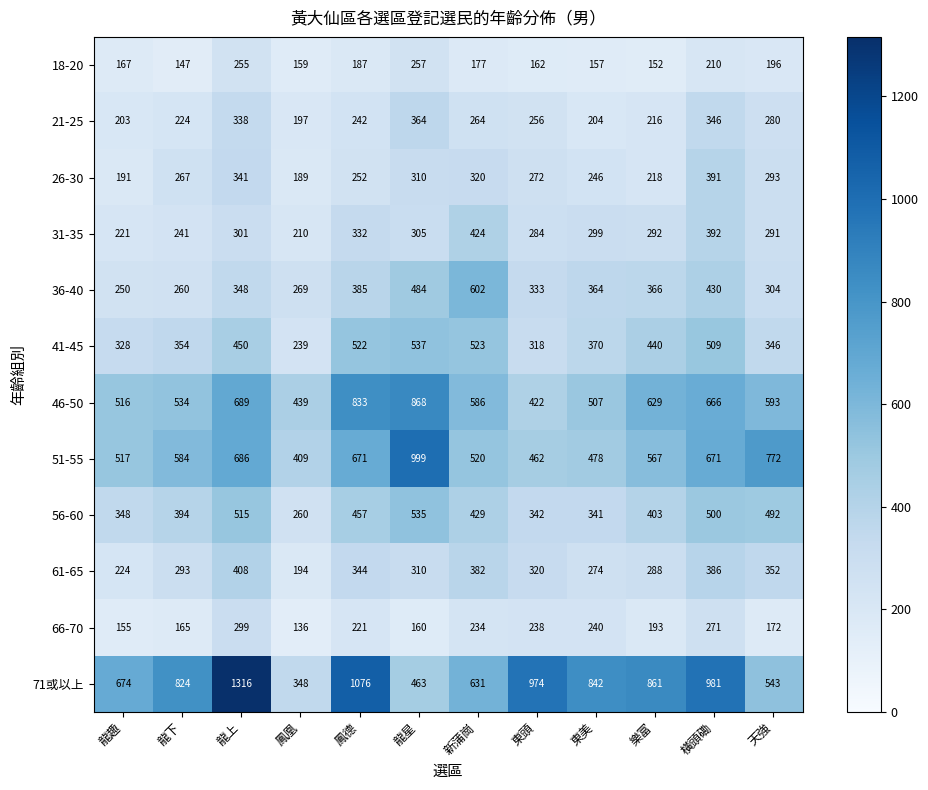

At how many categories does at least one series exceed 237?

12